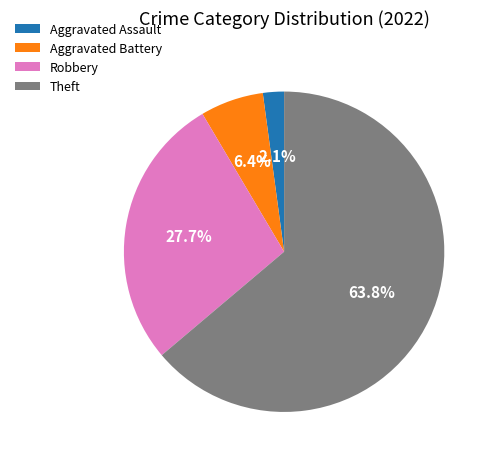

Is it true that Aggravated Battery is 6% of the pie?

True